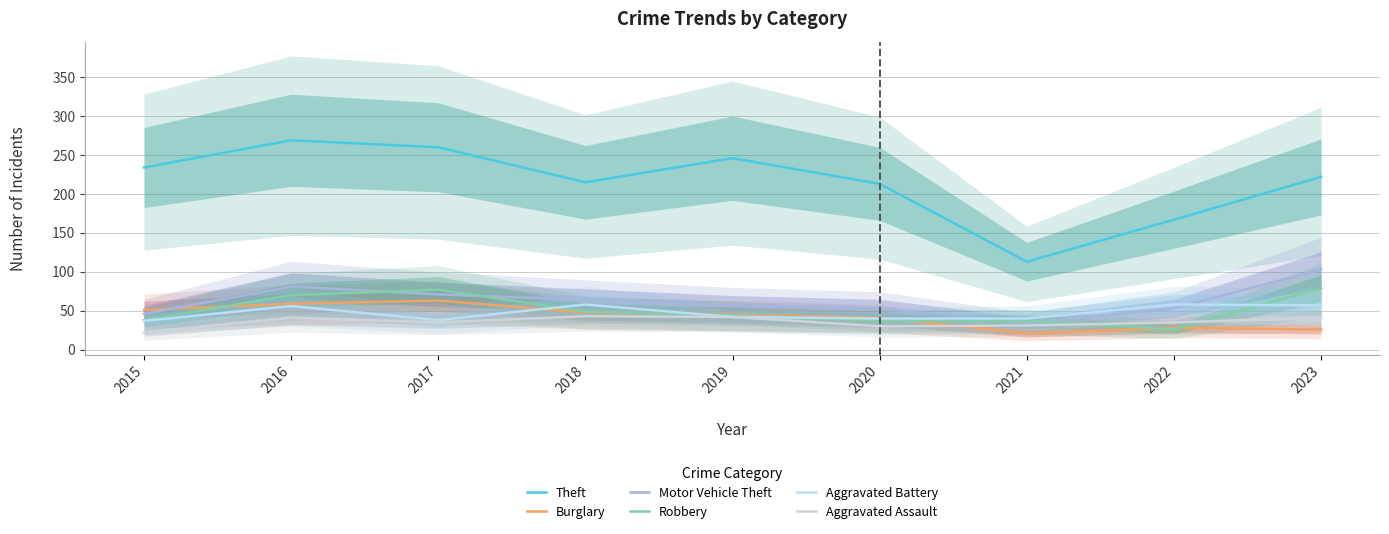

At which label does Theft first exceed 222?

2015